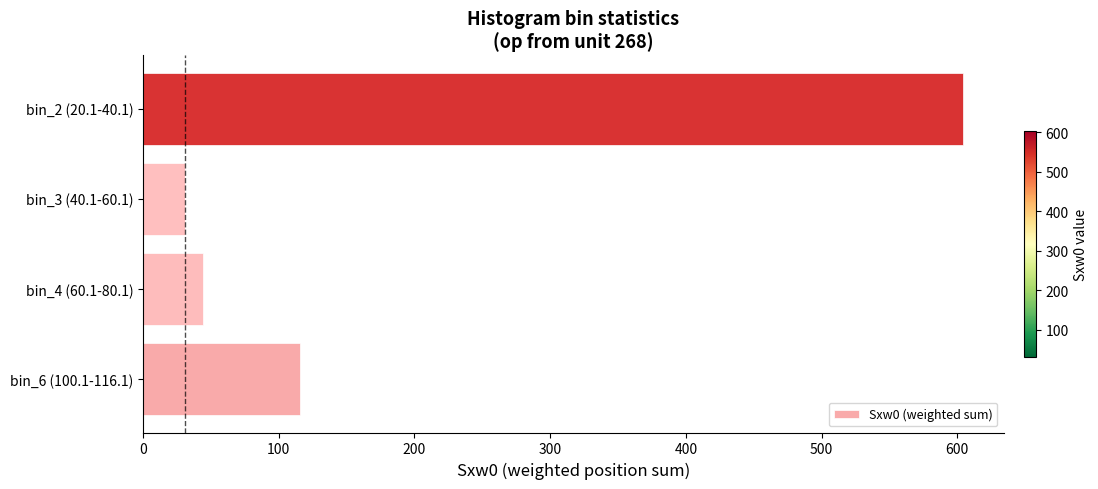

What is the difference between the second highest and minimum values?

85